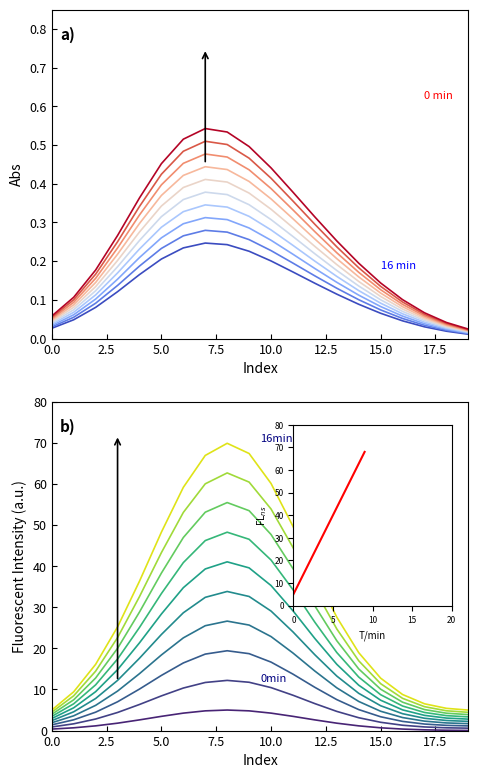

Which series changed the most between 7 and 11?

B